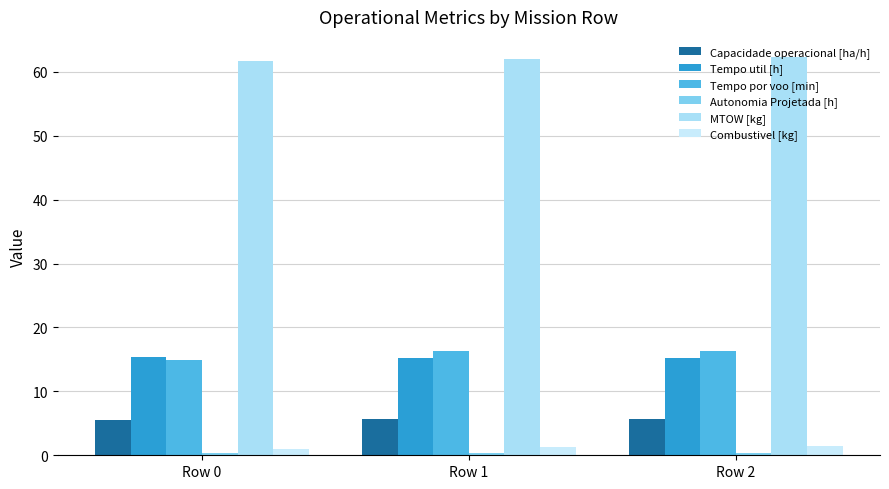

What is the value of the MTOW [kg] bar at the 2nd from the left?

62.0